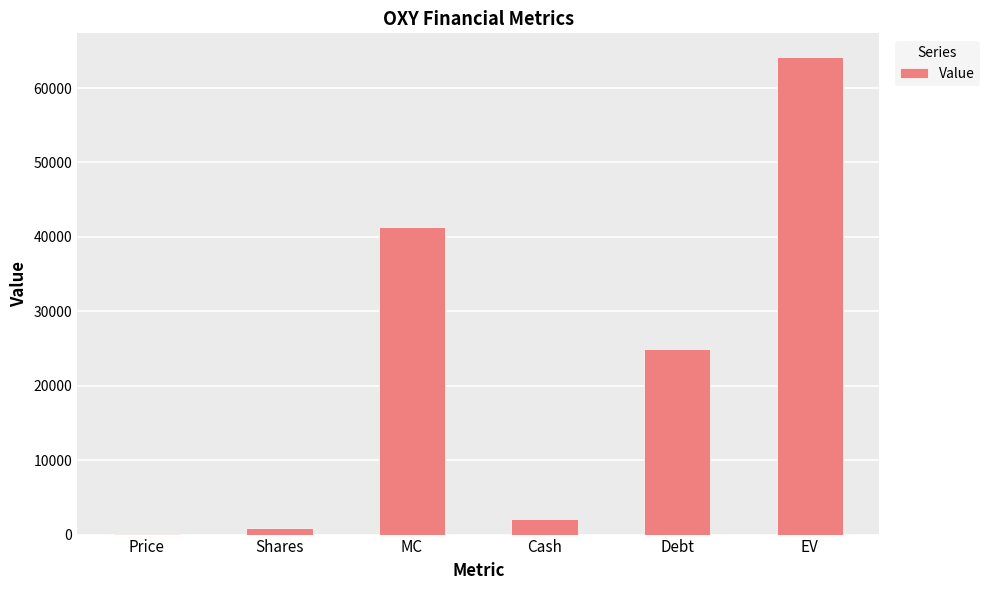

Which has a higher value, EV or Cash?

EV